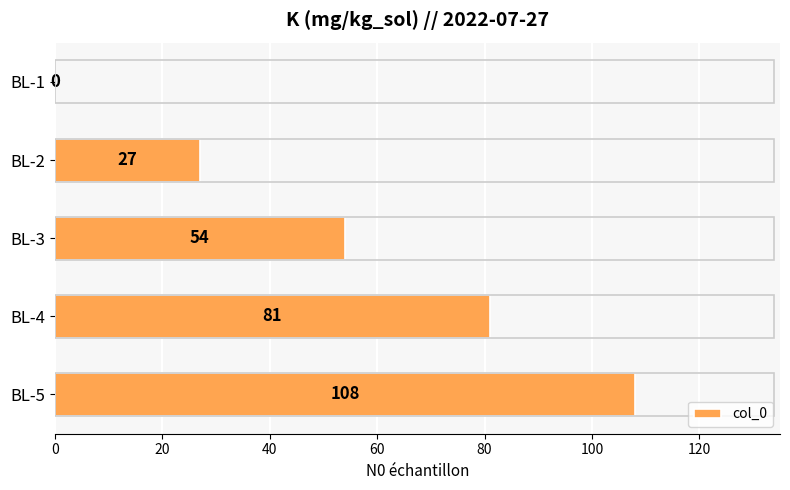

What is the change in value from BL-1 to BL-5?

+108